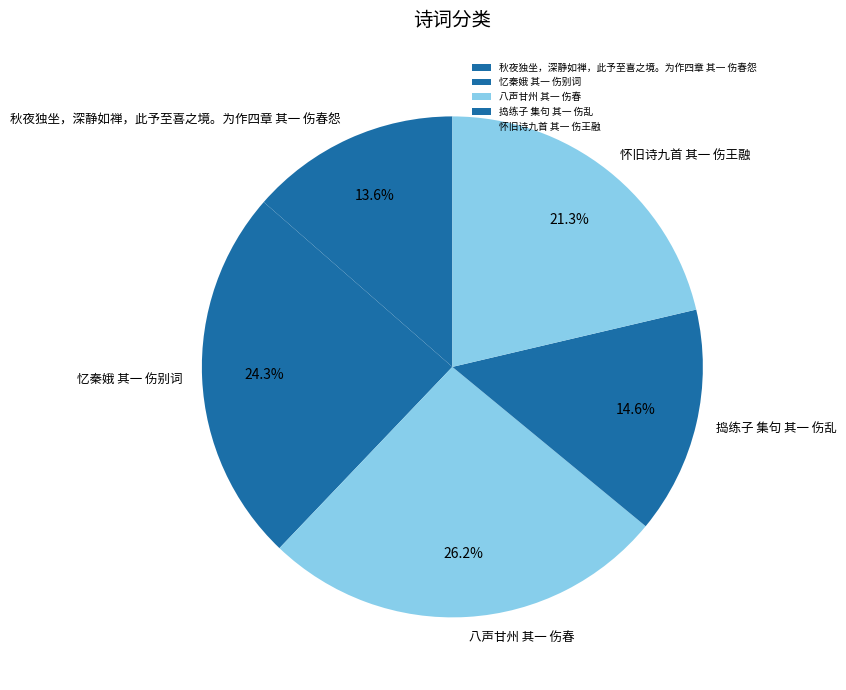

How many segments does this pie chart have?

5